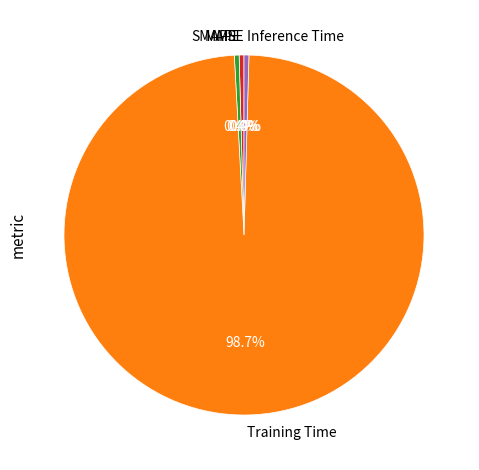

Does any single category account for the majority?

Yes